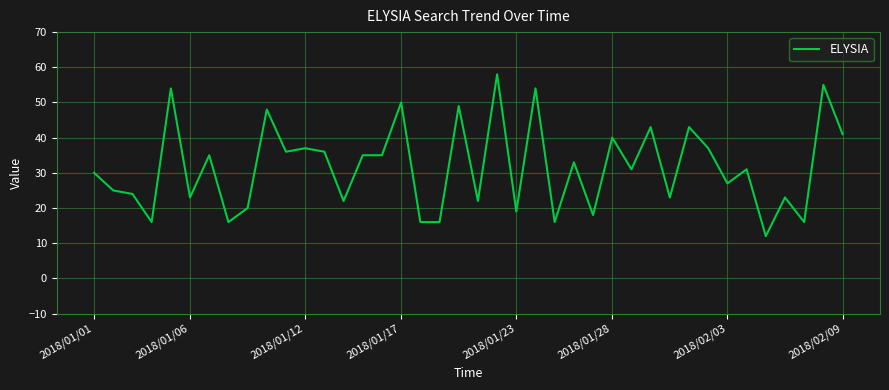

What is the average value?

32